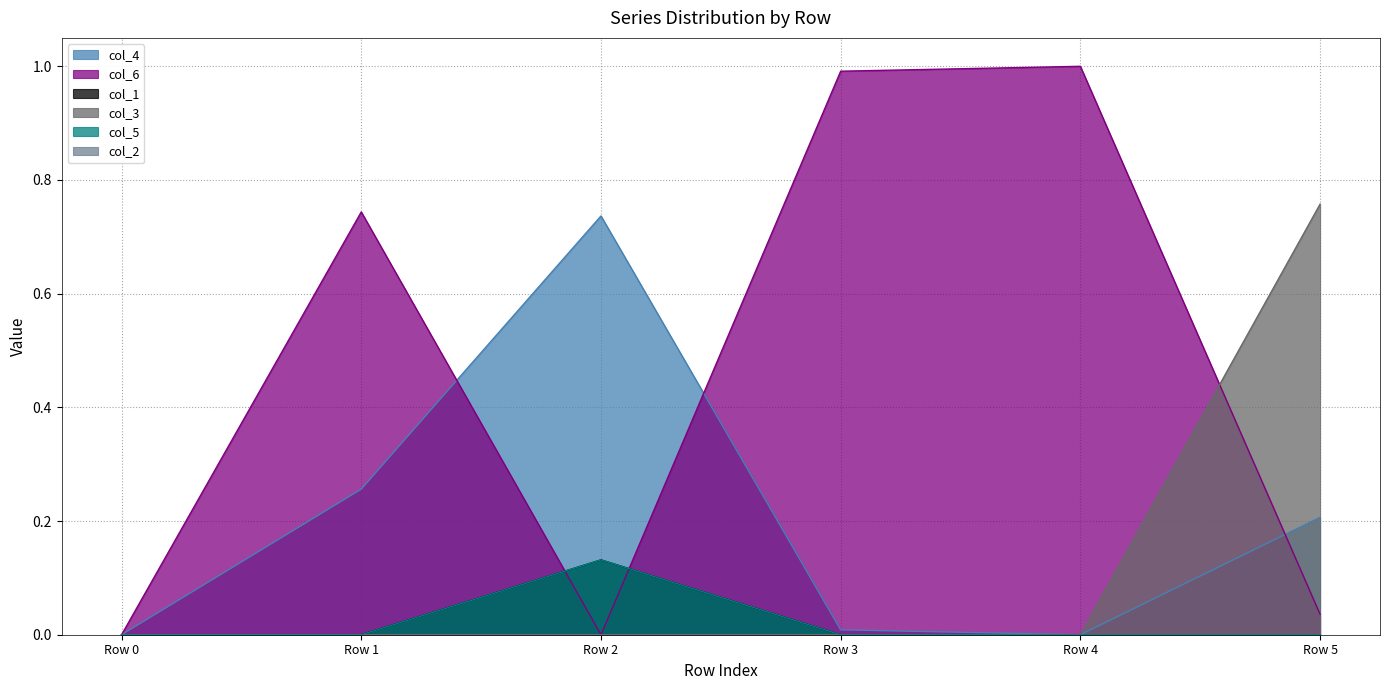

Does the chart have visible grid lines?

Yes